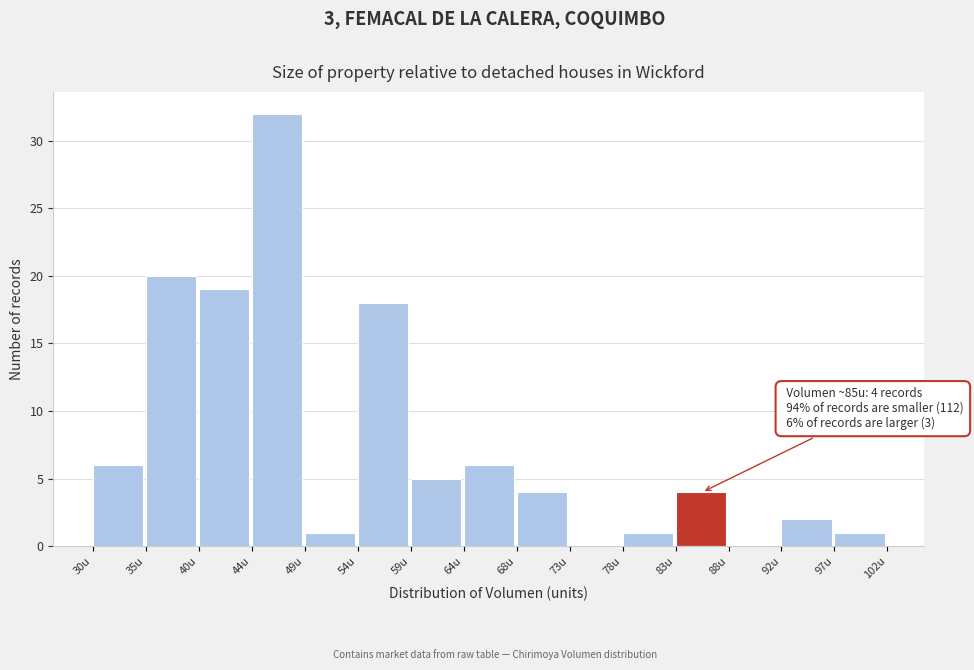

Which range on the x-axis has the tallest bar?

44.4 to 49.2